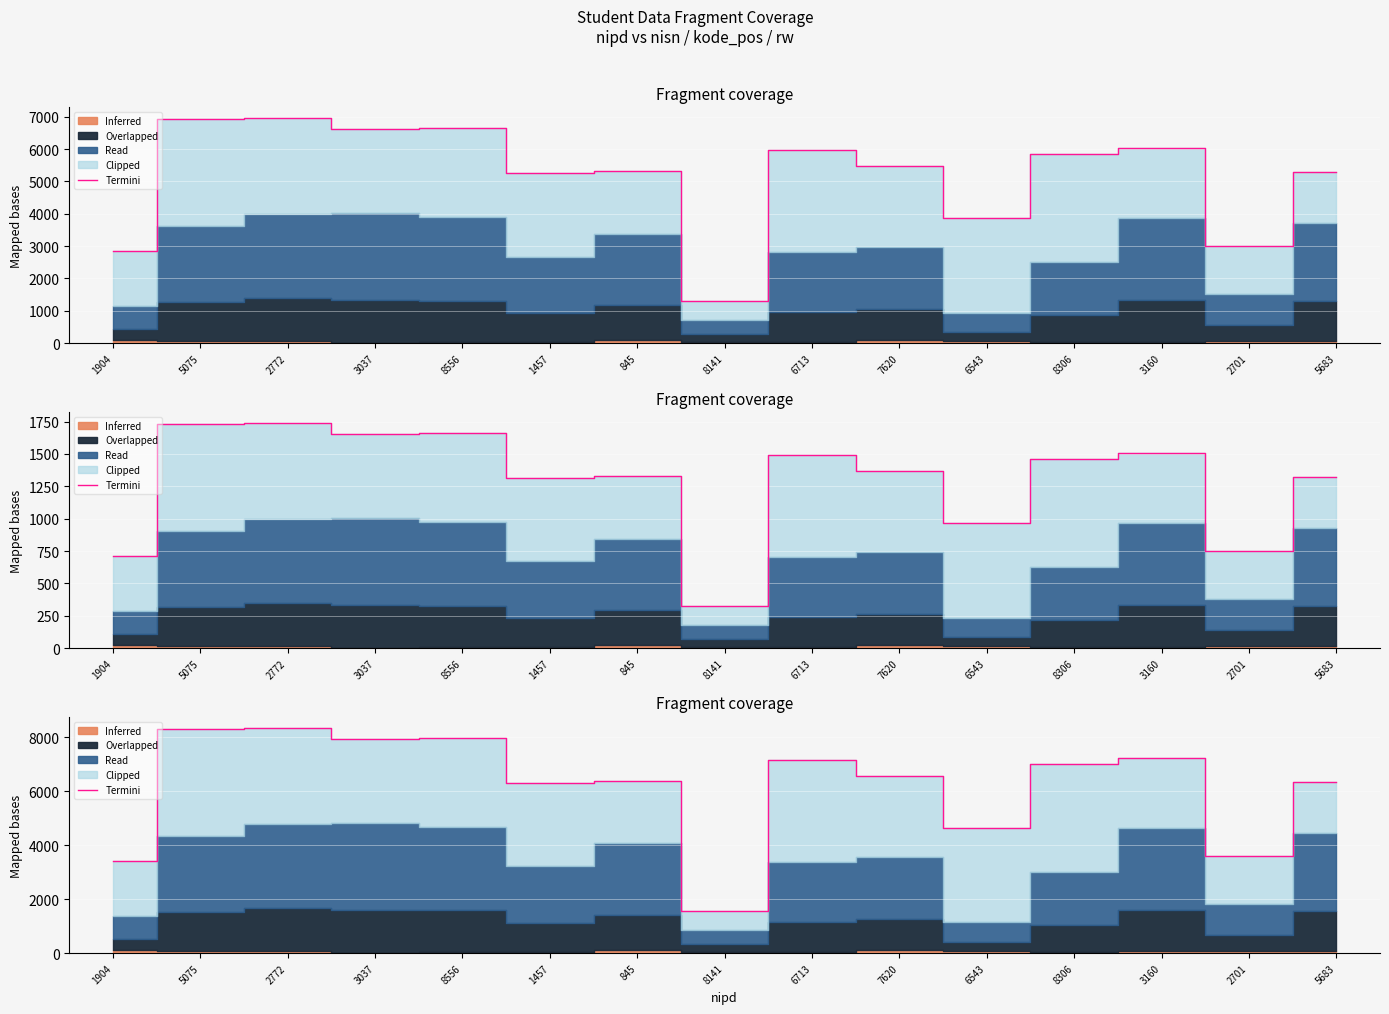

The value at 1457 is 8841.8. True or false?

False